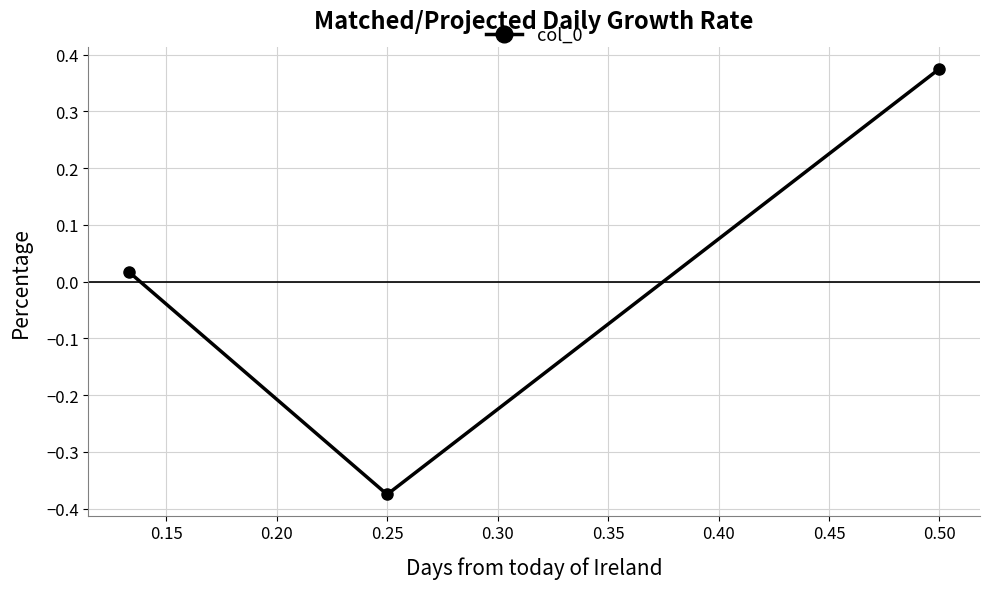

True or false: the data shows -0.6 at 0.25.

False